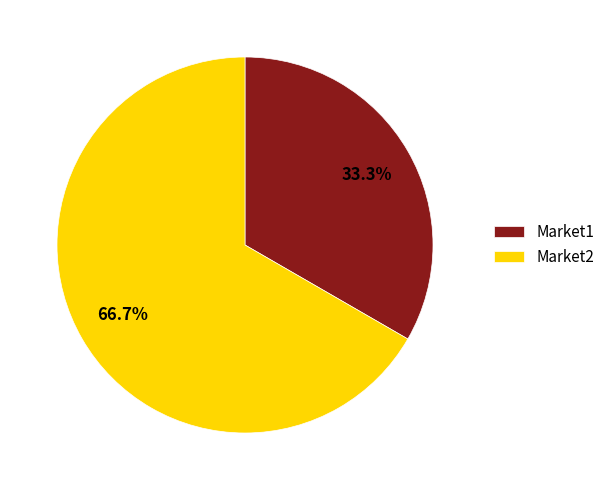

To the nearest percent, what is the difference between the largest and smallest slice percentages?

33%